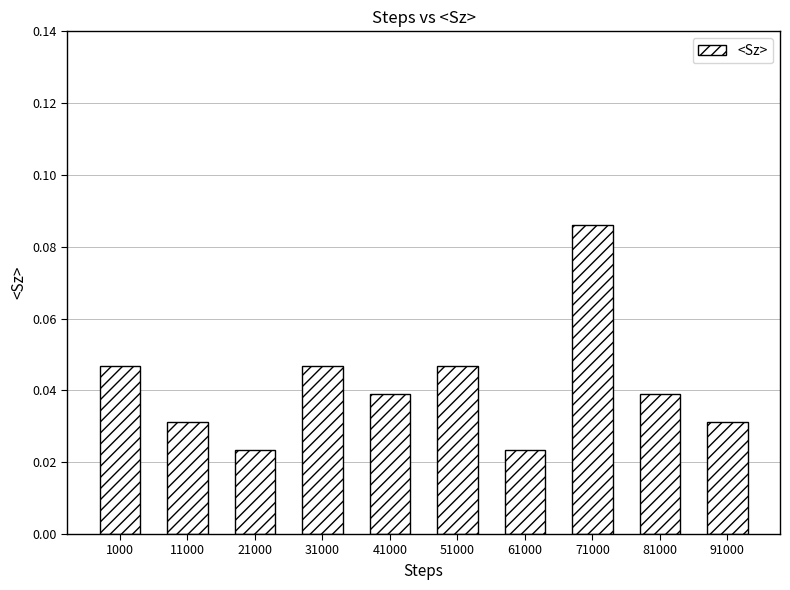

Between 31000 and 81000, which is larger?

31000